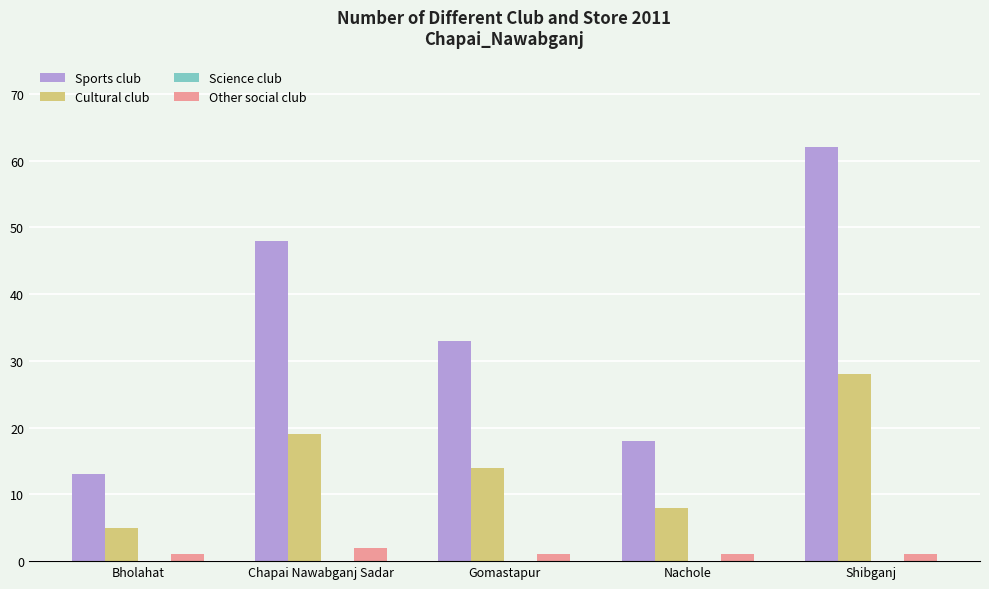

Rank the series by their maximum value, from highest to lowest.

Sports club, Cultural club, Other social club